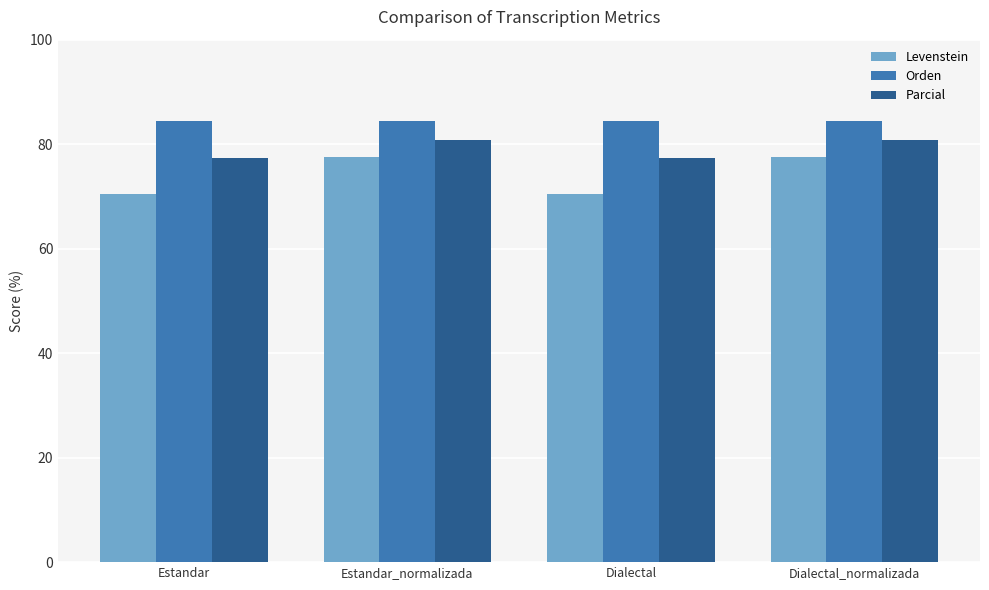

Reading left to right, what are all the values shown in this chart?

Levenstein: Estandar=70.4	Estandar_normalizada=77.6	Dialectal=70.4	Dialectal_normalizada=77.6
Orden: Estandar=84.4	Estandar_normalizada=84.4	Dialectal=84.4	Dialectal_normalizada=84.4
Parcial: Estandar=77.3	Estandar_normalizada=80.8	Dialectal=77.3	Dialectal_normalizada=80.8